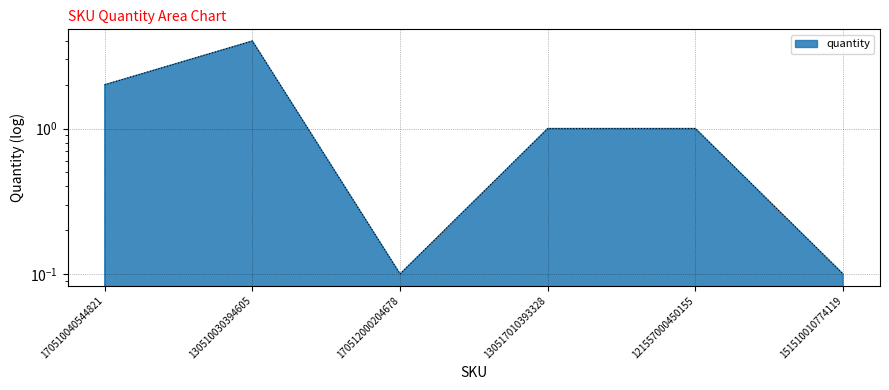

Where is the data nearest to the value 2?

170510040544821